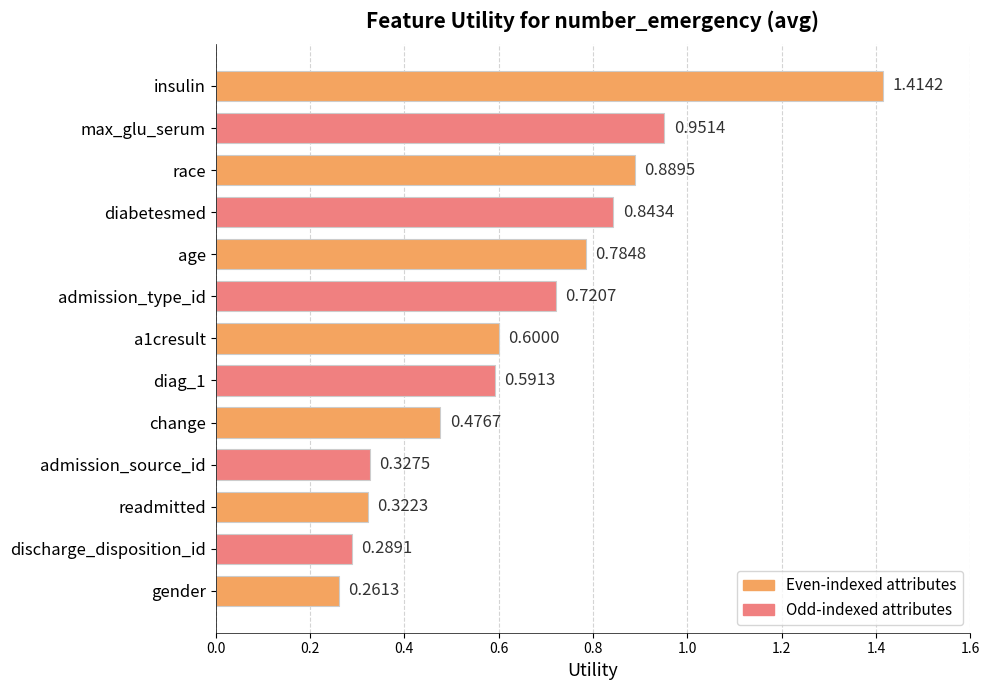

Does the chart contain any negative values?

No